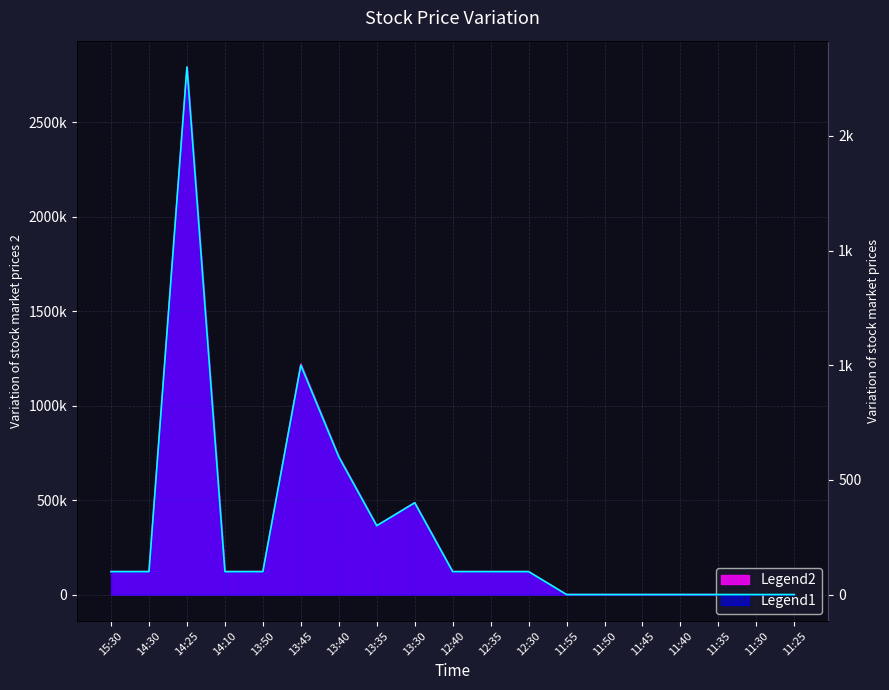

What is the difference between the second highest and second lowest values in the 売買代金 series?

1219000